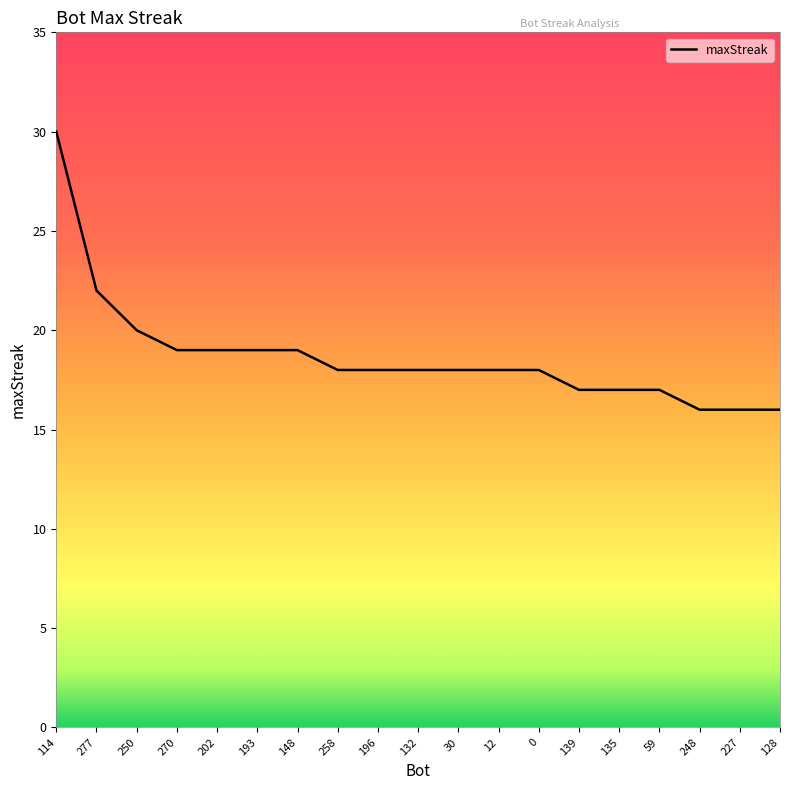

Is it true that the value at 258 is 4?

False